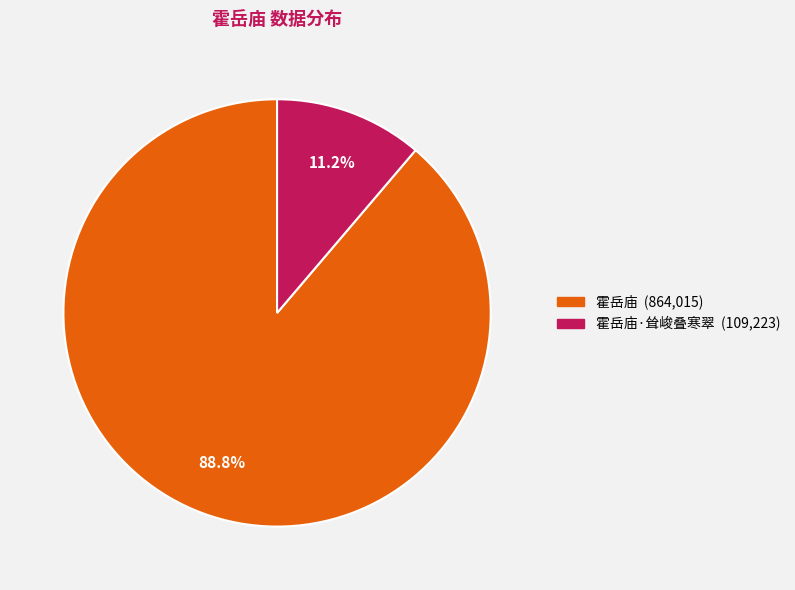

Is there a majority slice in this chart?

Yes